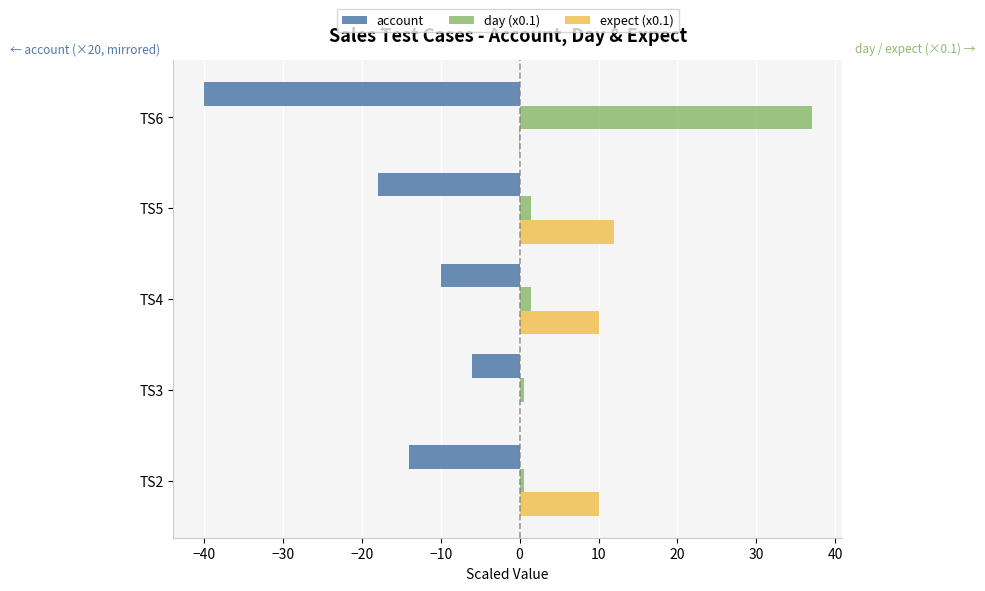

Is the value of account at TS2 greater than the value of expect (x0.1) at TS4?

No